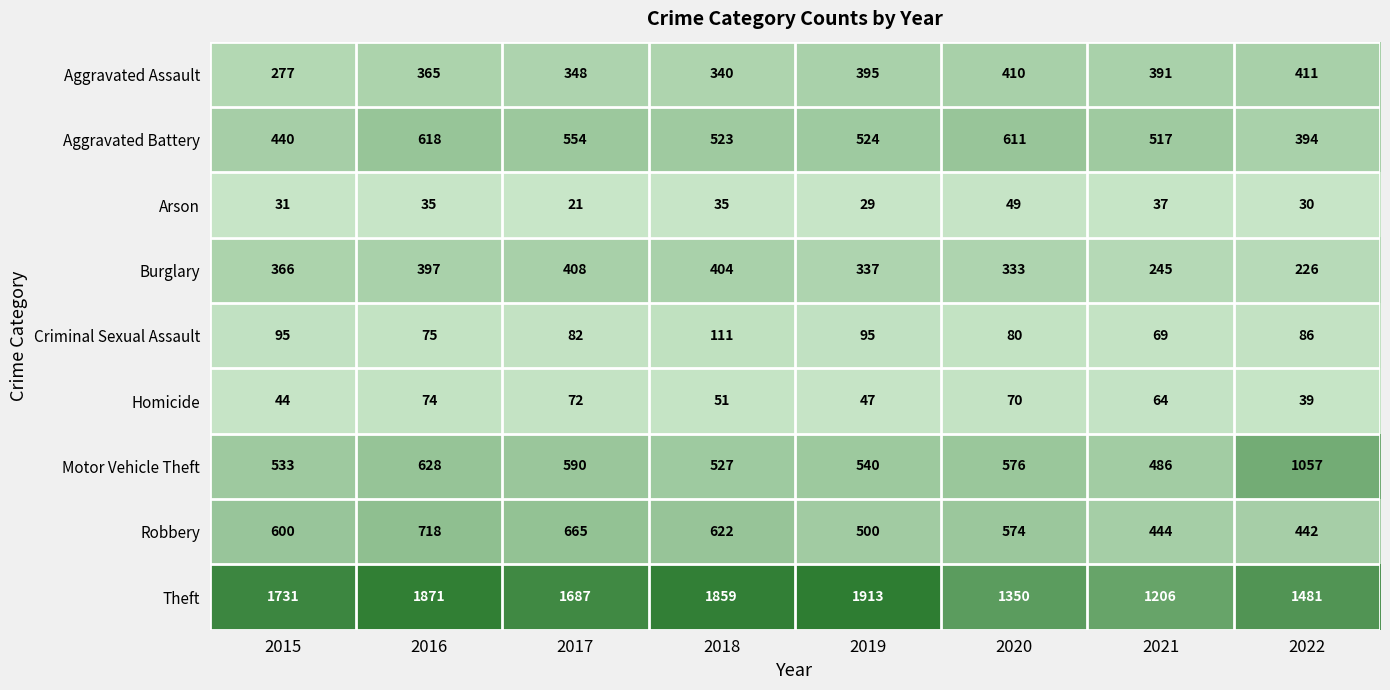

At how many categories does at least one series exceed 787?

8